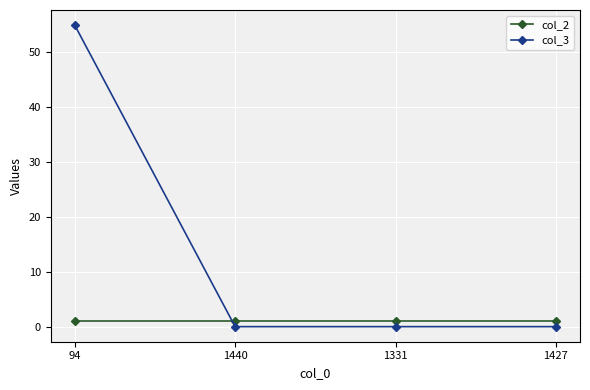

How many distinct data groups are displayed?

2